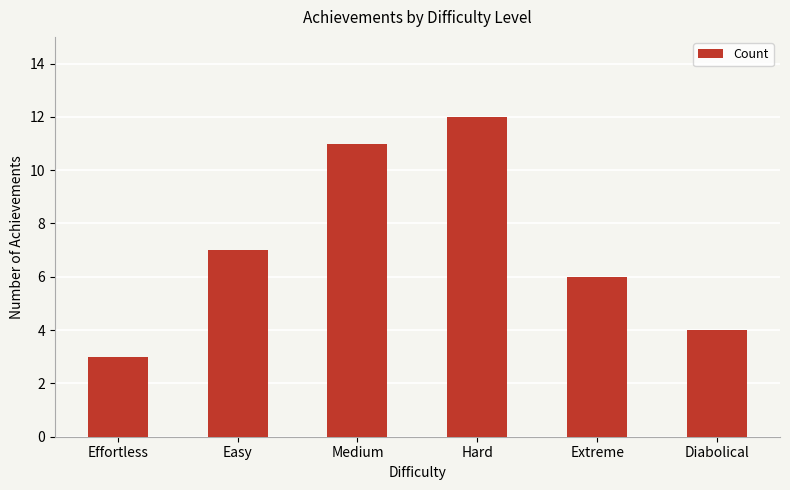

What is the approximate value at Easy?

7